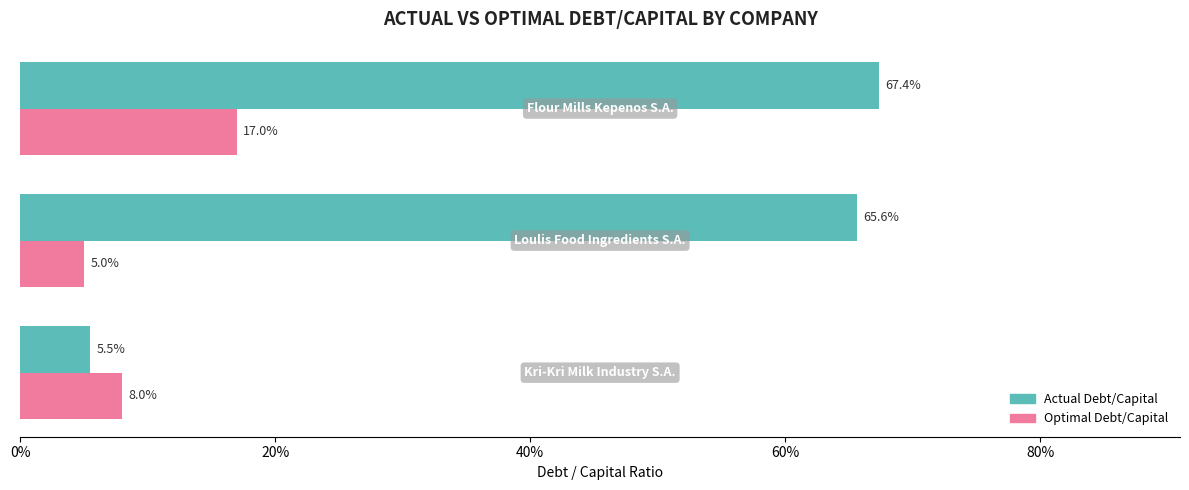

What are all the series names shown in the legend?

Actual Debt/Capital, Optimal Debt/Capital